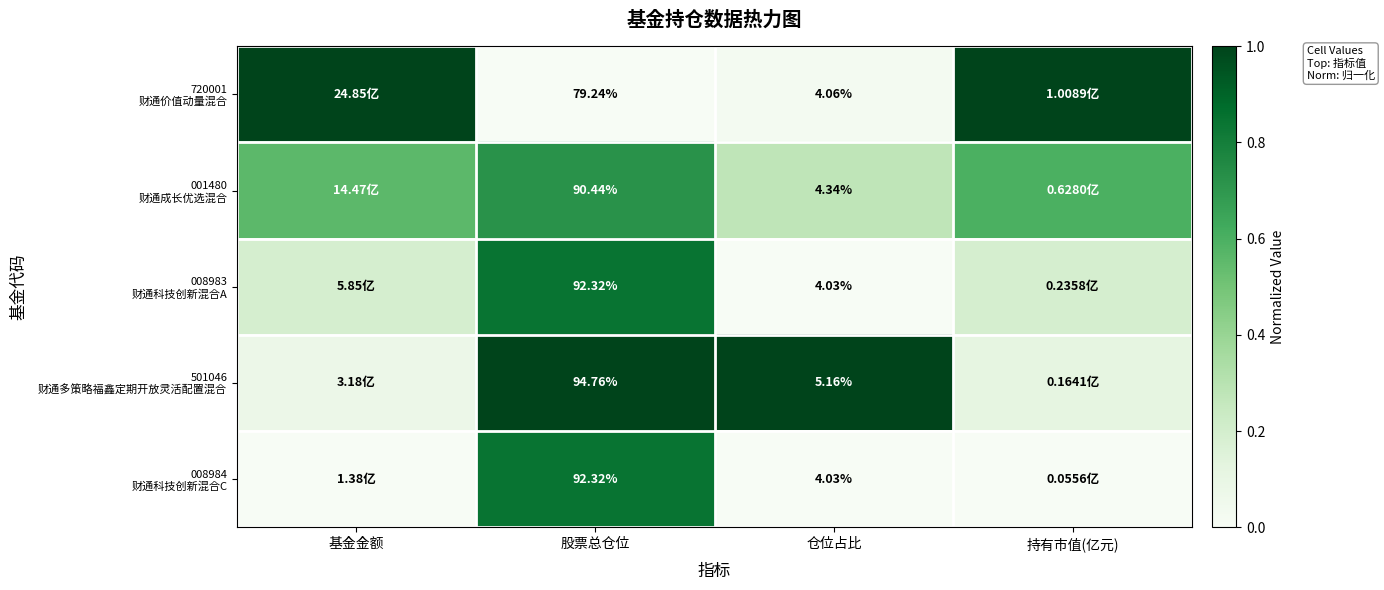

Is the value of 720001 财通价值动量混合 at 持有市值(亿元) greater than the value of 008984 财通科技创新混合C at 持有市值(亿元)?

Yes